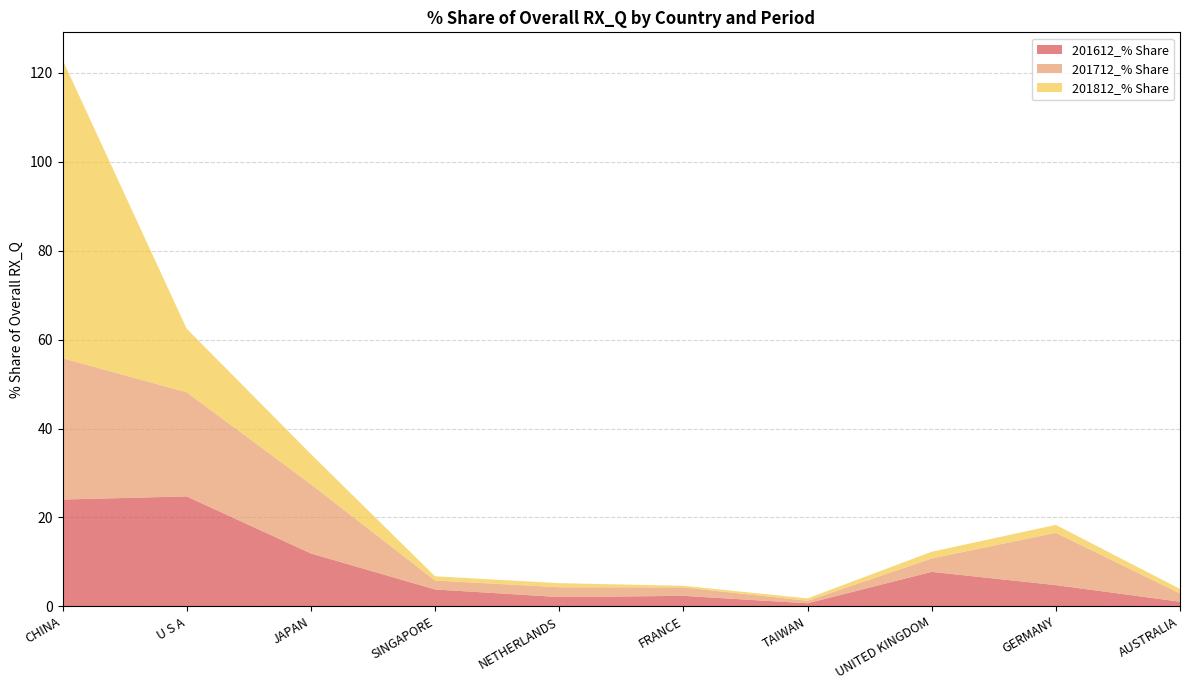

Reading left to right, extract all data points from this chart.

201612_% Share: CHINA=24.0	U S A=24.7	JAPAN=11.9	SINGAPORE=3.8	NETHERLANDS=2.1	FRANCE=2.4	TAIWAN=0.7	UNITED KINGDOM=7.8	GERMANY=4.8	AUSTRALIA=1.0
201712_% Share: CHINA=31.8	U S A=23.4	JAPAN=15.6	SINGAPORE=2.0	NETHERLANDS=2.2	FRANCE=1.9	TAIWAN=0.6	UNITED KINGDOM=3.0	GERMANY=11.8	AUSTRALIA=1.9
201812_% Share: CHINA=67.2	U S A=14.3	JAPAN=6.8	SINGAPORE=0.9	NETHERLANDS=0.9	FRANCE=0.4	TAIWAN=0.5	UNITED KINGDOM=1.5	GERMANY=1.8	AUSTRALIA=1.0